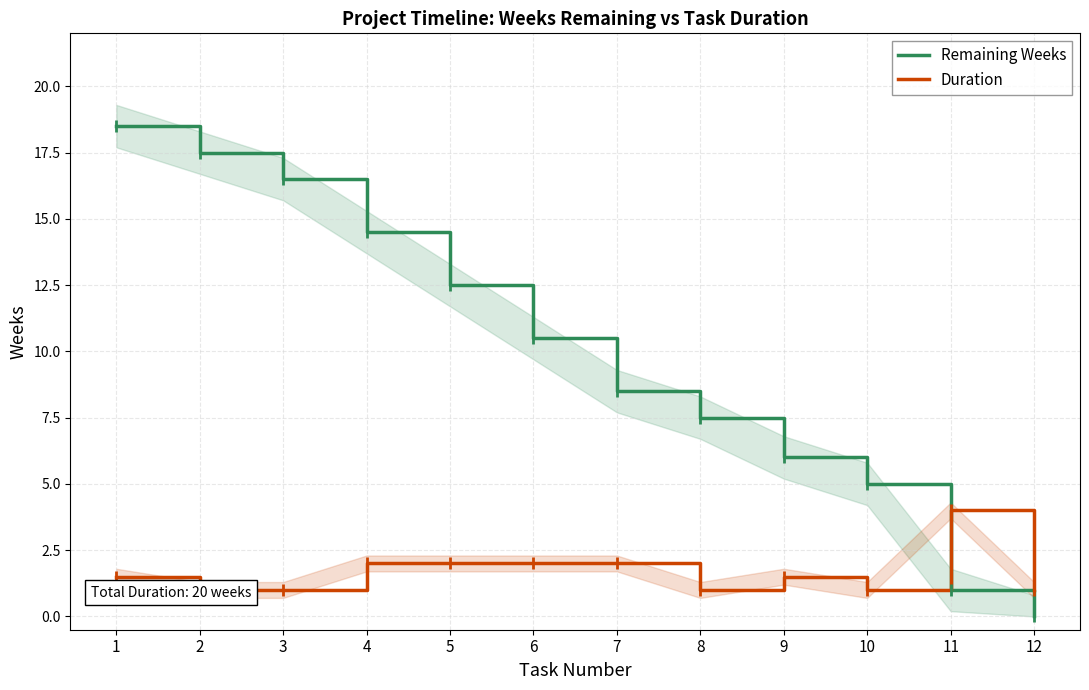

List the series in order of their overall mean, highest first.

Remaining Weeks, Duration